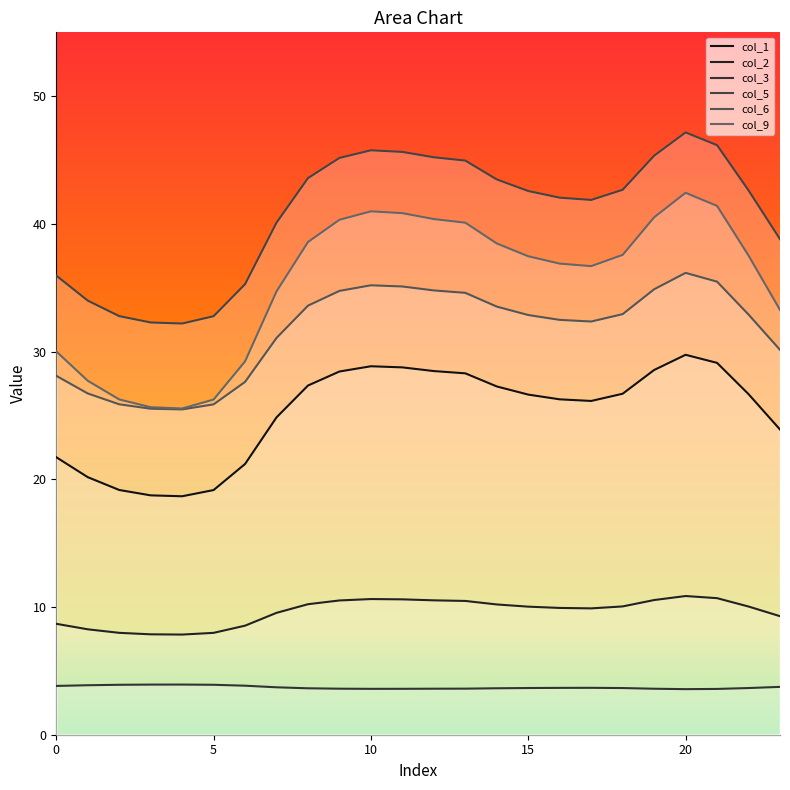

Which series has the largest range (max minus min)?

col_9